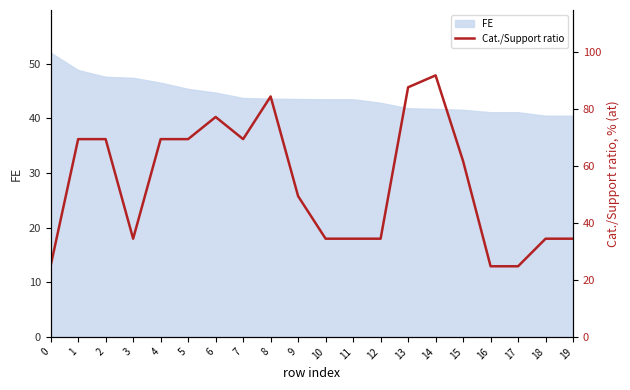

Is it true that the value at 13 is 87.7?

True